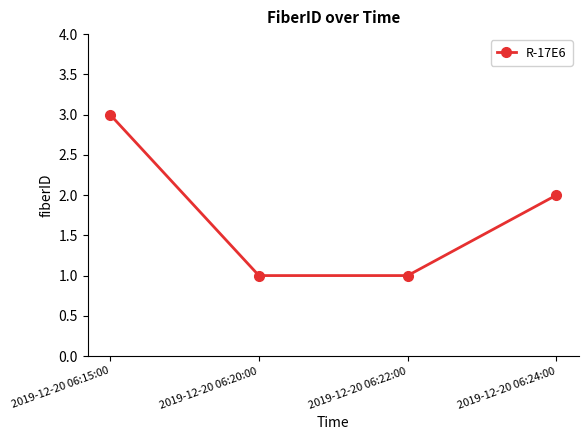

Which category has the highest value across all series?

2019-12-20 06:15:00